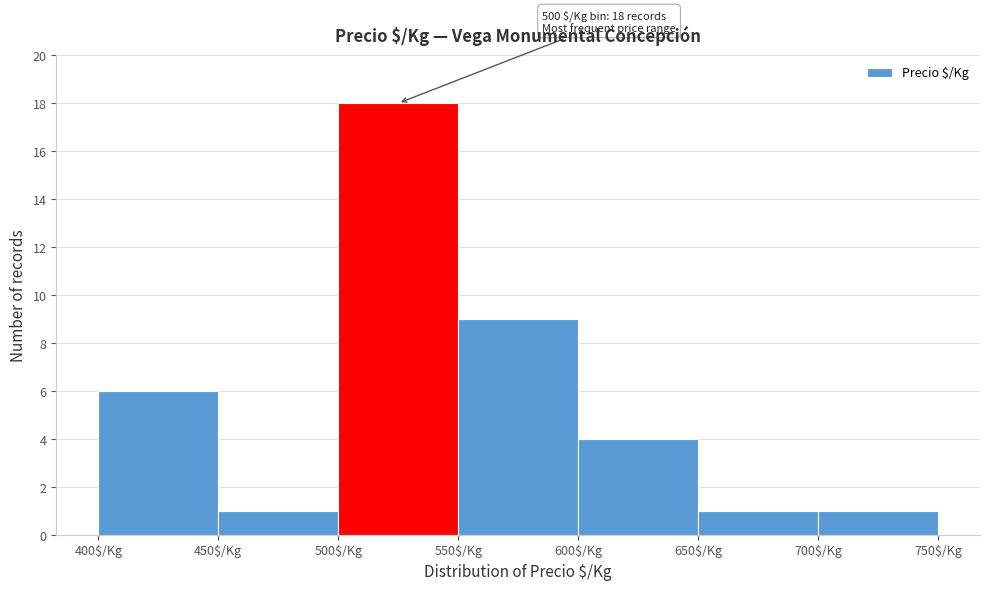

Which range on the x-axis has the tallest bar?

500 to 550